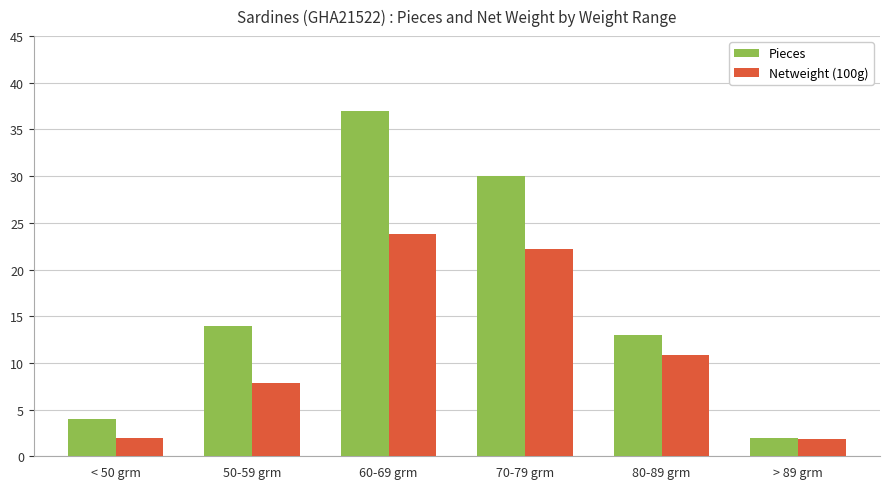

Read the Pieces value at > 89 grm.

2.0